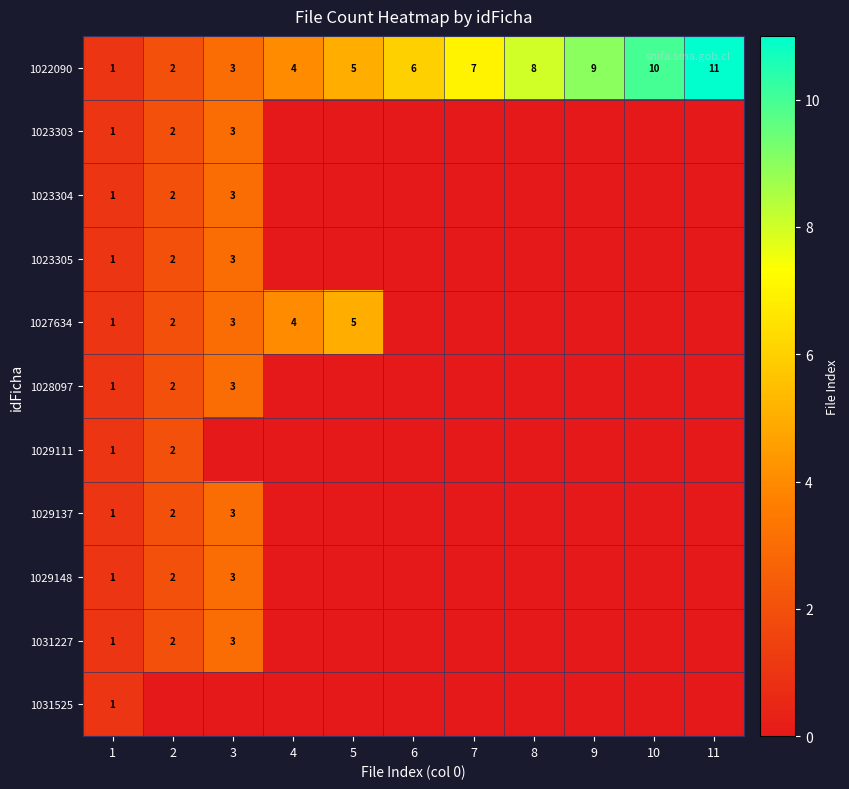

The value of 1022090 at 5 is 5. True or false?

True